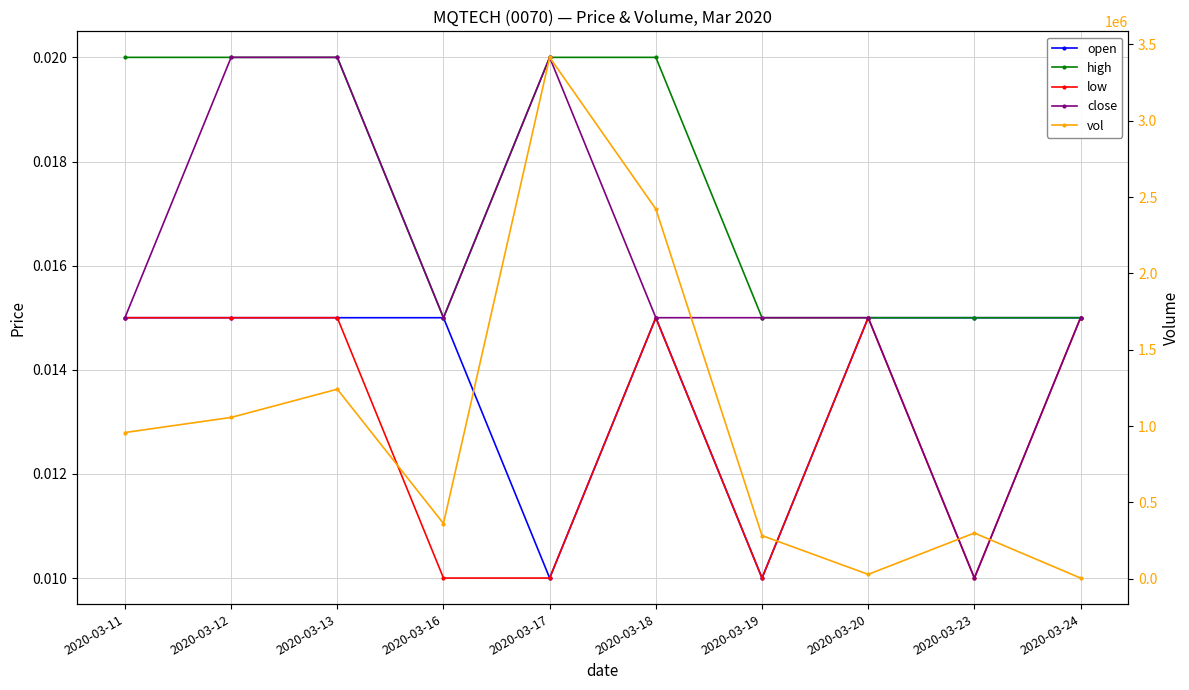

How many distinct data groups are displayed?

5